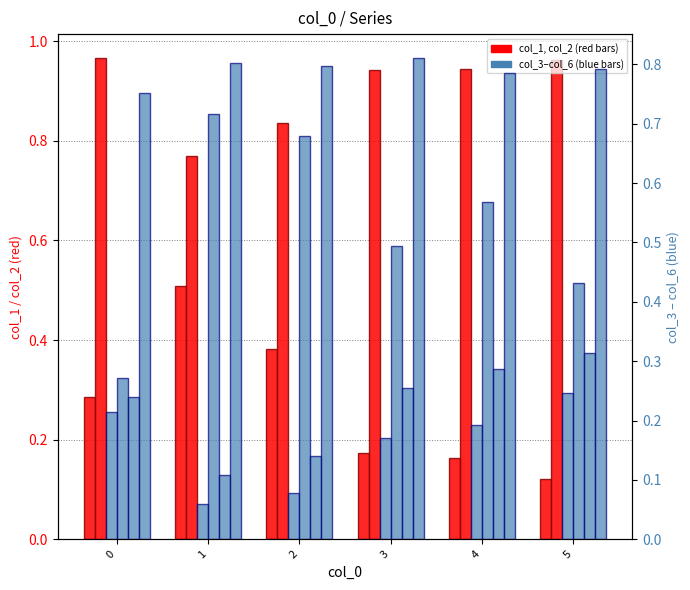

How many bars are there in total?

36